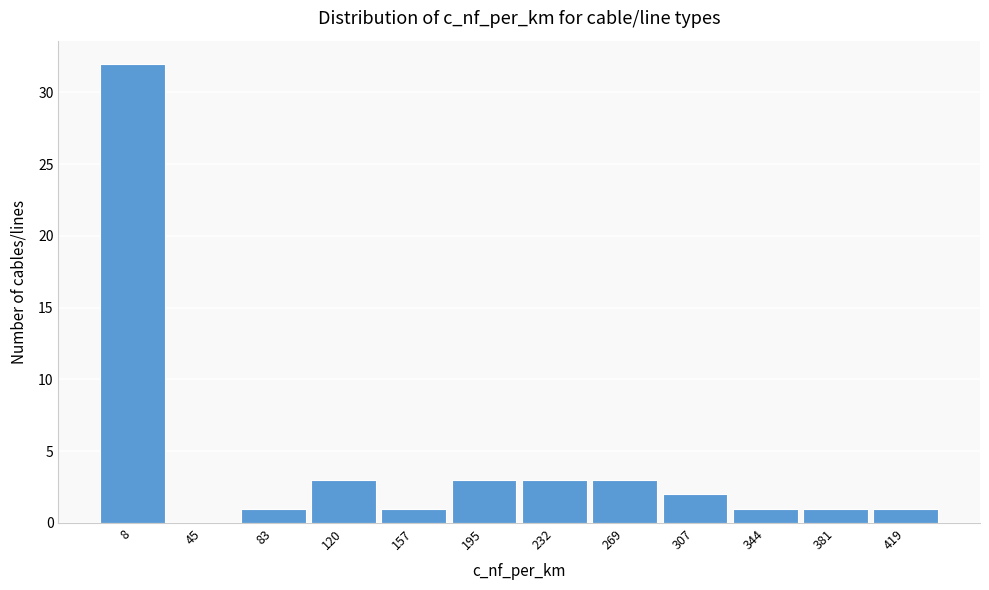

Reading left to right, extract all data points from this chart.

8=32	45=0	83=1	120=3	157=1	195=3	232=3	269=3	307=2	344=1	381=1	419=1